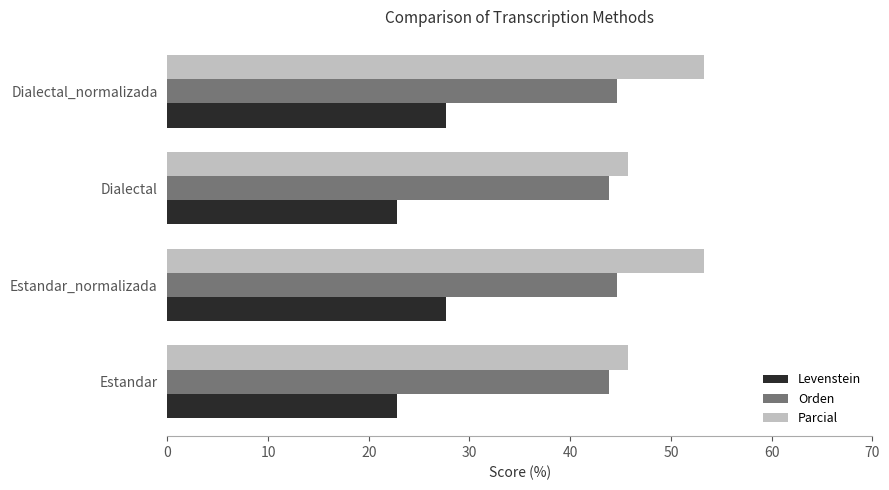

At how many categories does at least one series exceed 47?

2